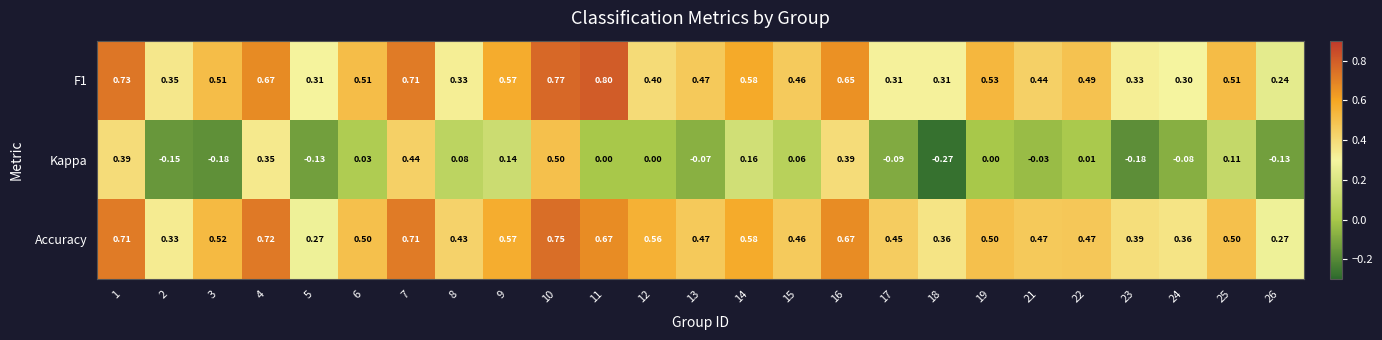

Which series changed the most between 21 and 25?

Kappa